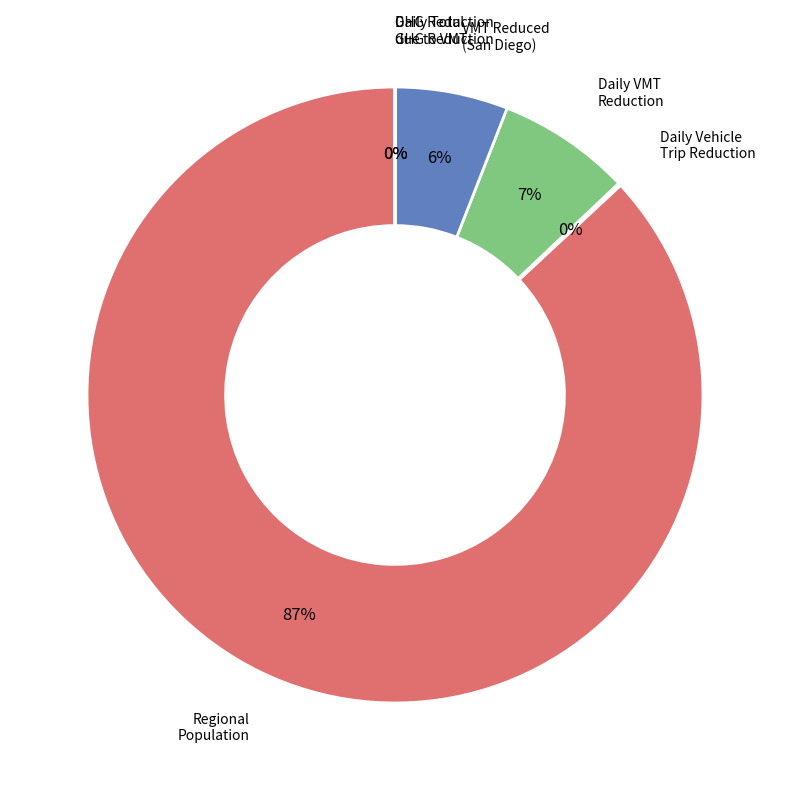

Combined, do Regional Population and Daily VMT Reduction account for over 50%?

Yes